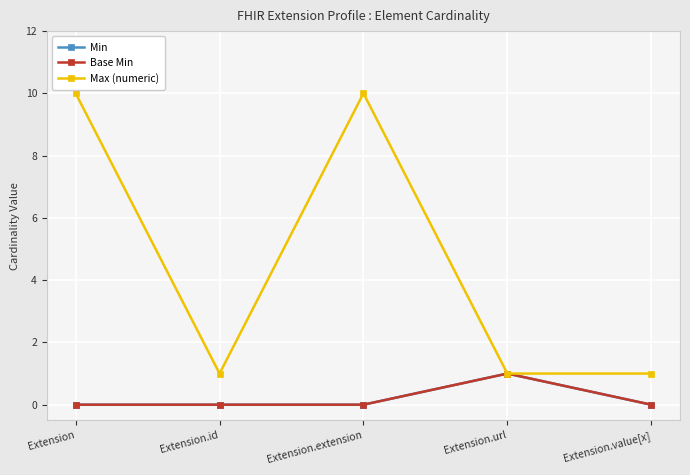

What is the average value of the Max (numeric) series?

5